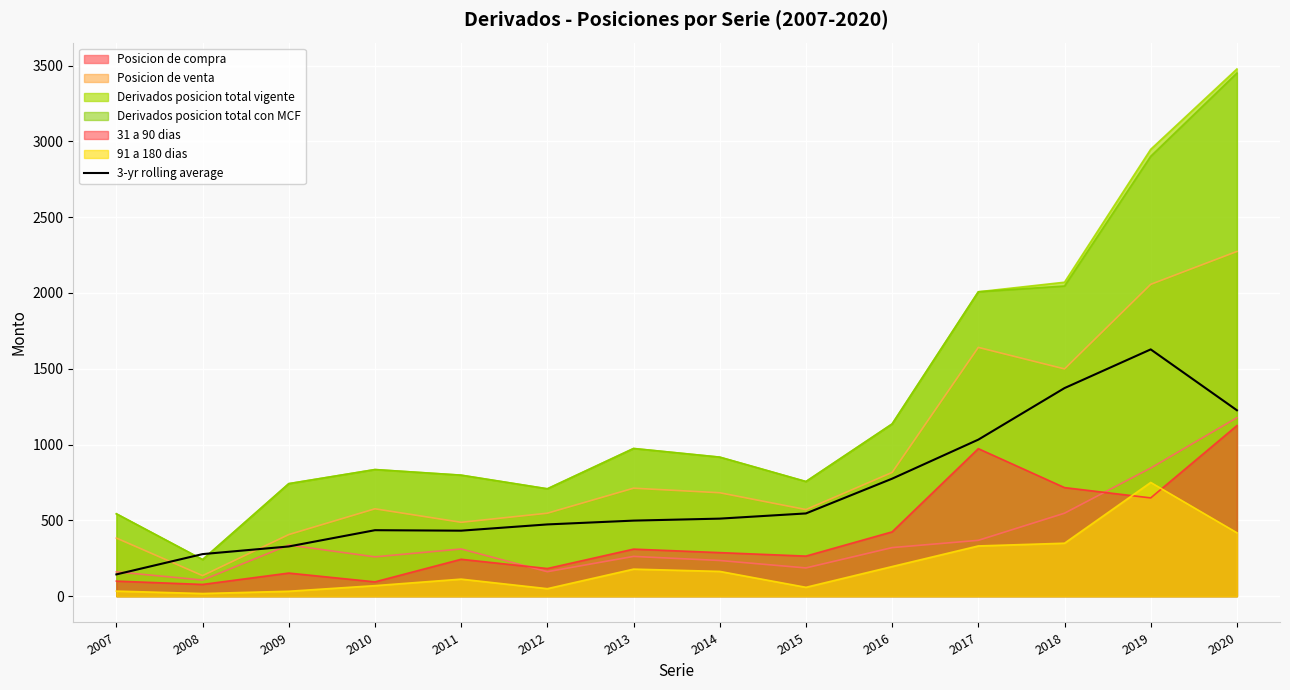

At which category does the chart reach its peak across all series?

2020